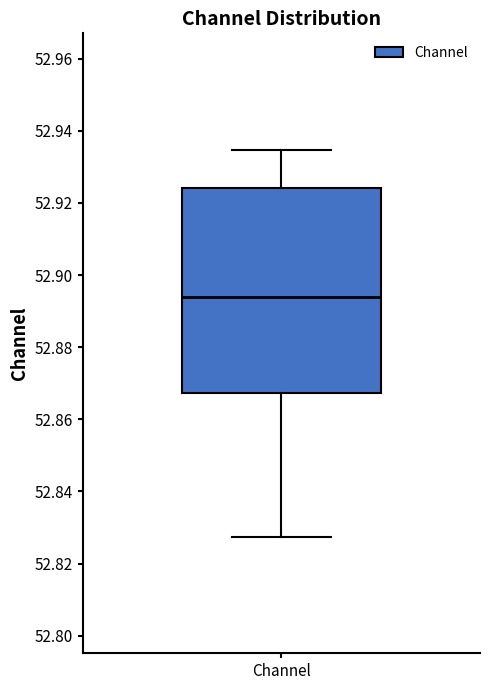

Read this box plot against the y-axis: the position of the median line, the range covered by the box, and the ends of both whiskers. The values are not printed on the chart, so give them approximately, as read against the axis.

median 52.894, box 52.868 to 52.924, whiskers 52.828 to 52.934